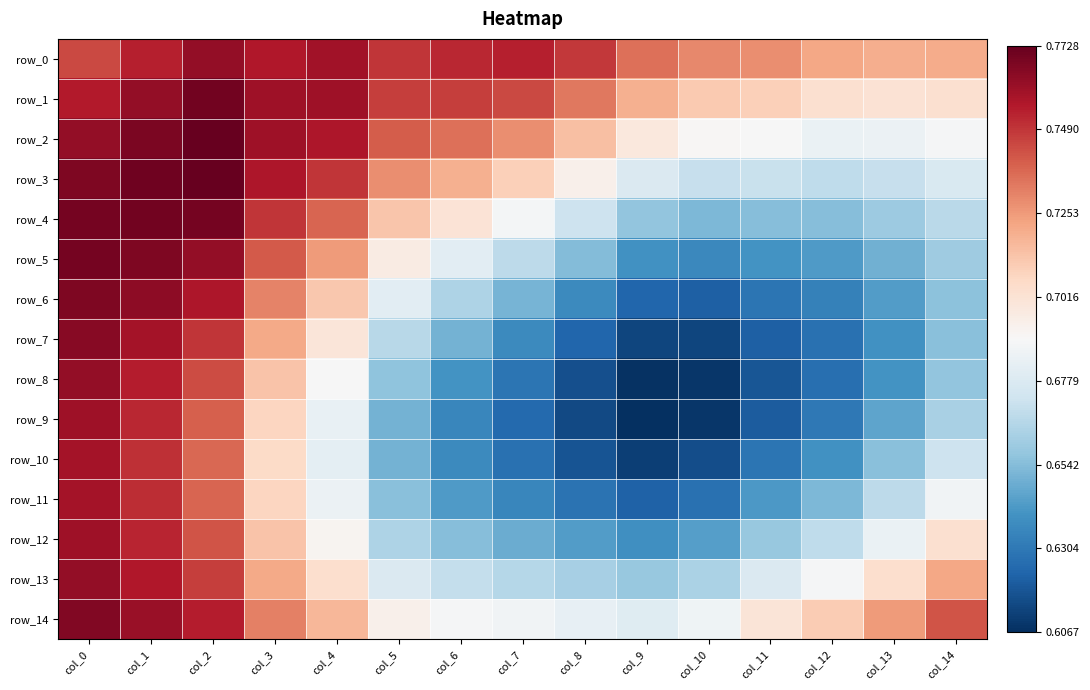

Rank the categories by row_1 value from lowest to highest.

col_13, col_12, col_14, col_11, col_10, col_9, col_8, col_7, col_6, col_5, col_0, col_4, col_3, col_1, col_2